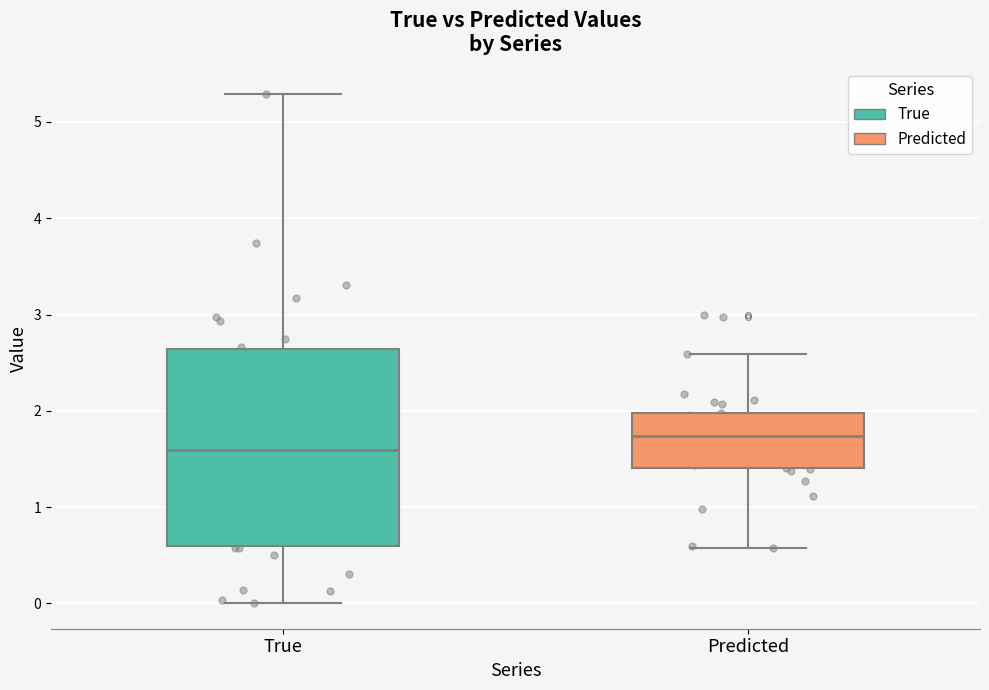

Reading left to right, read every box against the y-axis: the position of its median line, the range the box covers, and the ends of its whiskers. The values are not printed on the chart, so give them approximately, as read against the axis.

True: median 1.6, box 0.6 to 2.6, whiskers 0.0 to 5.3
Predicted: median 1.7, box 1.4 to 2.0, whiskers 0.6 to 2.6